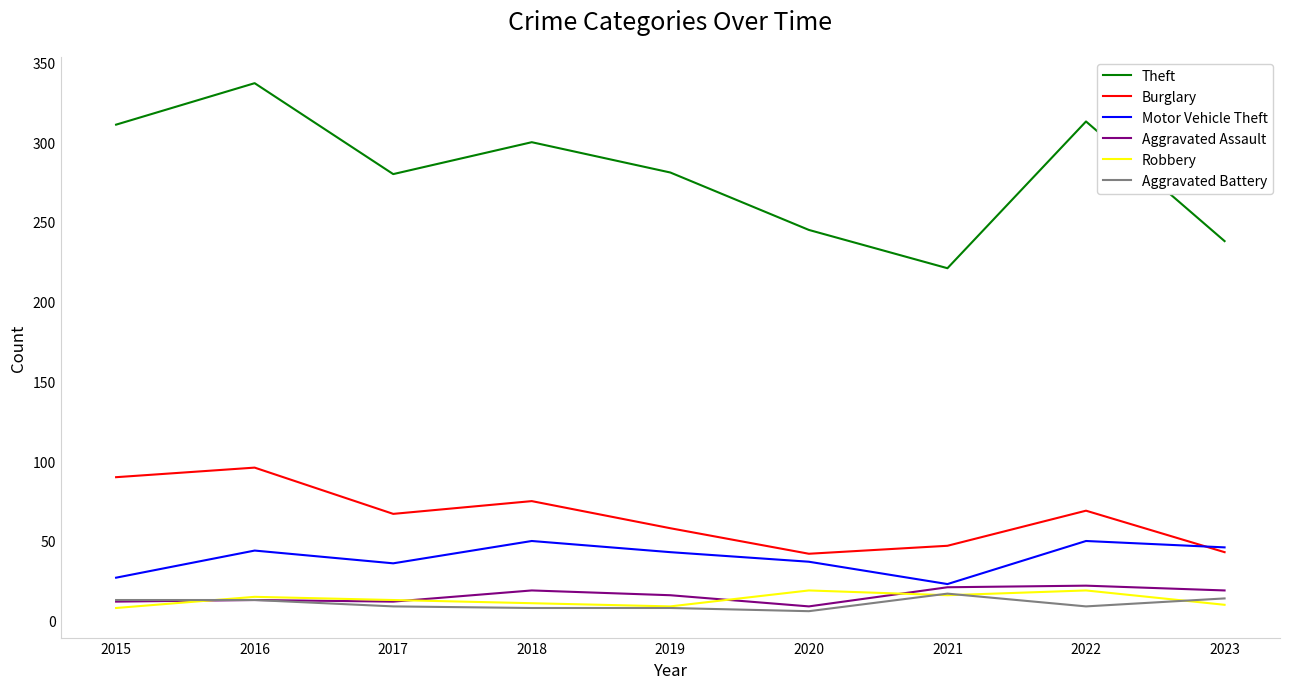

The value of Motor Vehicle Theft at 2020 is 37. True or false?

True